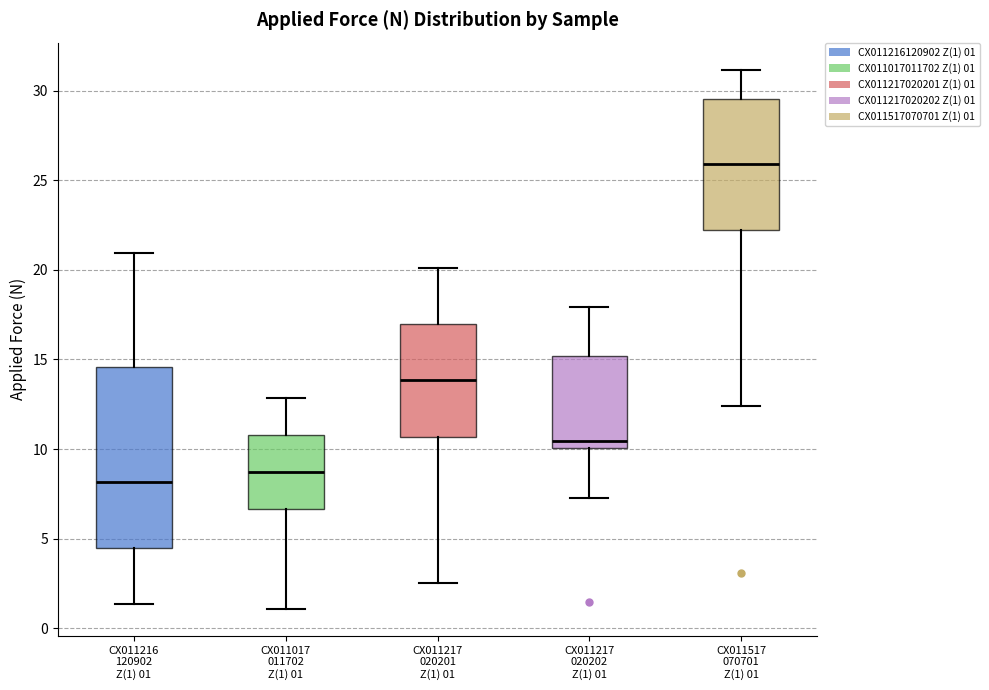

Where is the upper edge of the box for CX011216 120902 Z(1) 01 on the y-axis? The values are not printed on the chart, so give them approximately, as read against the axis.

14.5